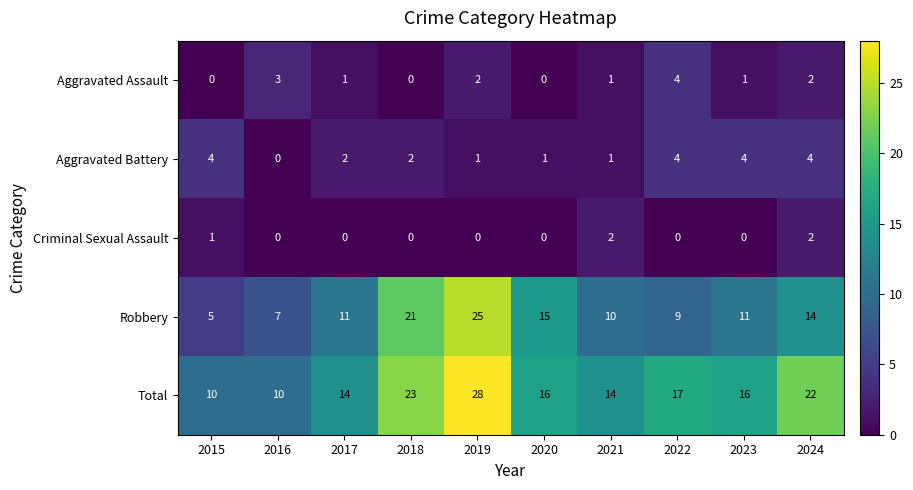

Which series has the widest spread of values?

Robbery